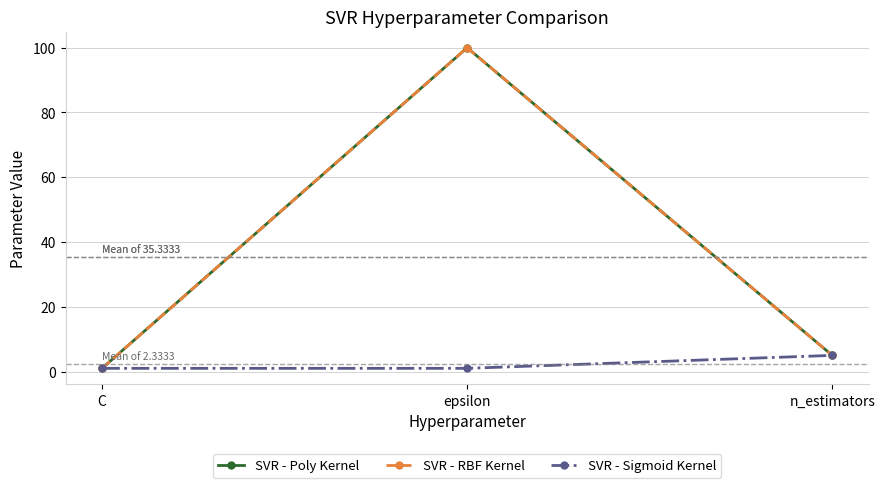

What is the label of the 1st point from the right?

n_estimators